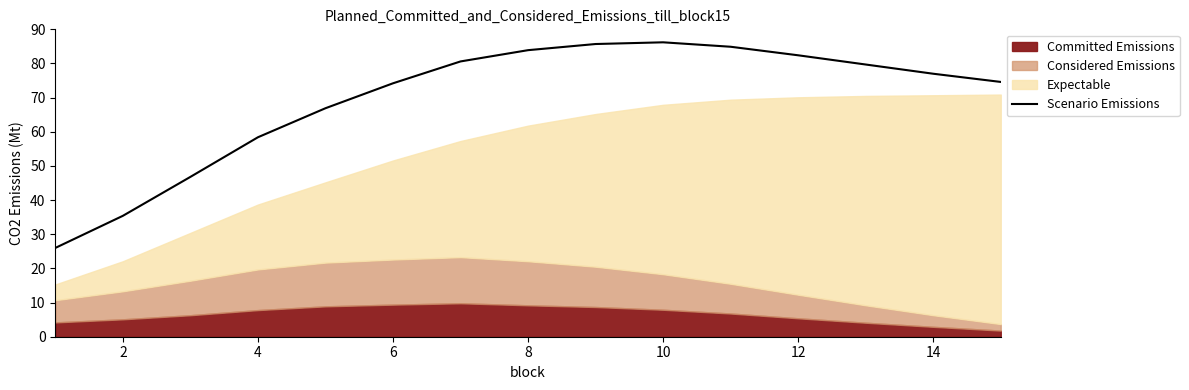

How many data points does each series have?

15